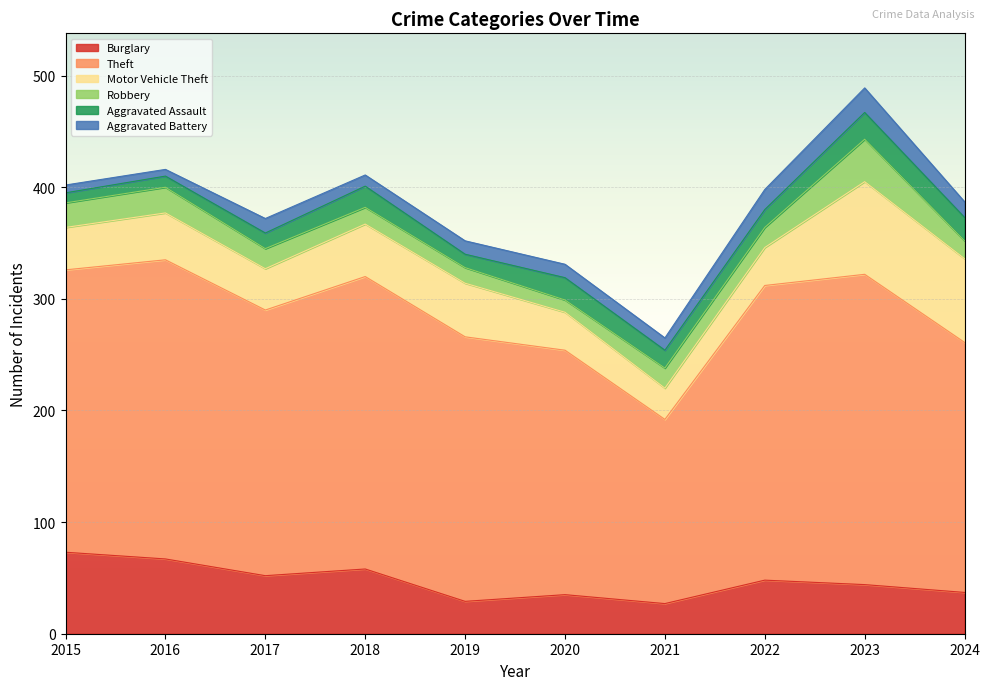

Does the chart display data point markers on the line(s)?

No